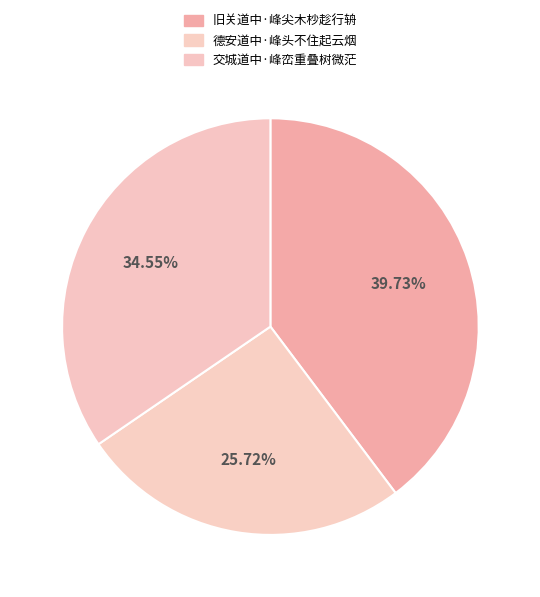

Which category has the biggest portion of the pie?

旧关道中·峰尖木杪趁行辀